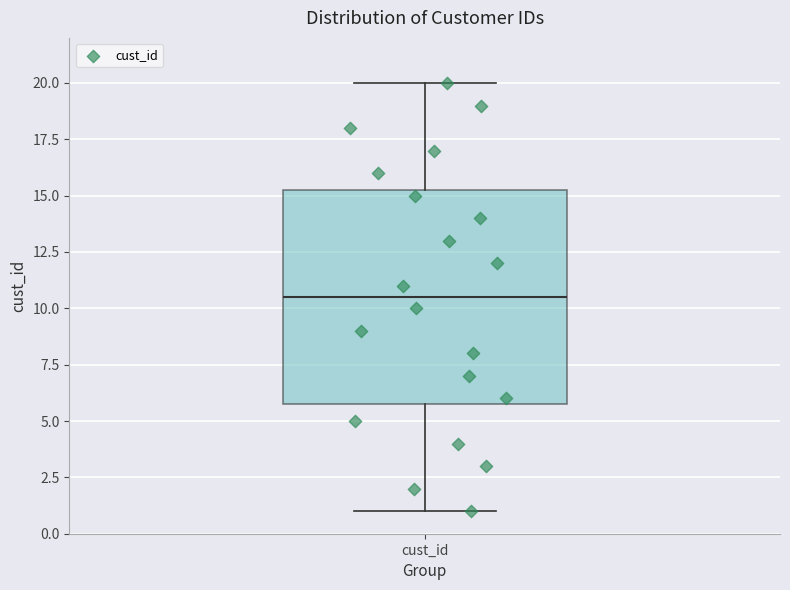

Where is the upper edge of the box for cust_id on the y-axis? The values are not printed on the chart, so give them approximately, as read against the axis.

15.5